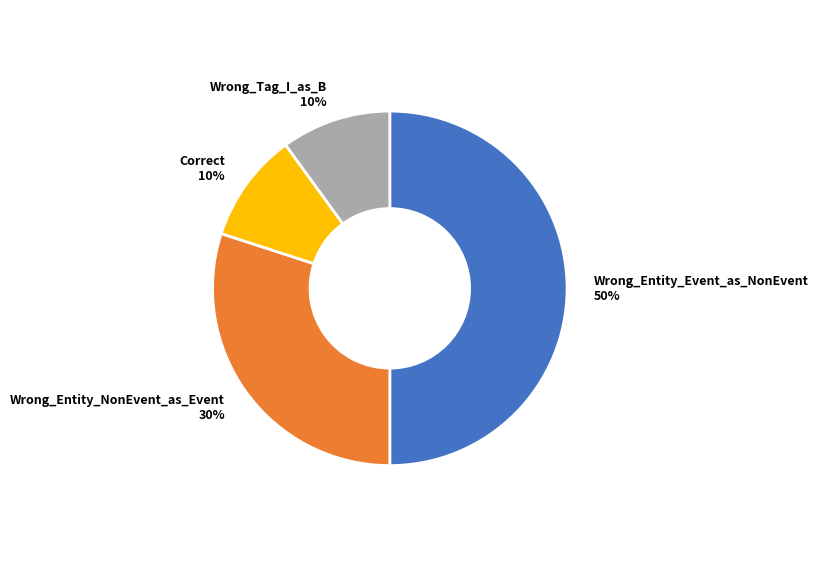

Combined, do Wrong_Entity_Event_as_NonEvent and Wrong_Entity_NonEvent_as_Event account for over 50%?

Yes